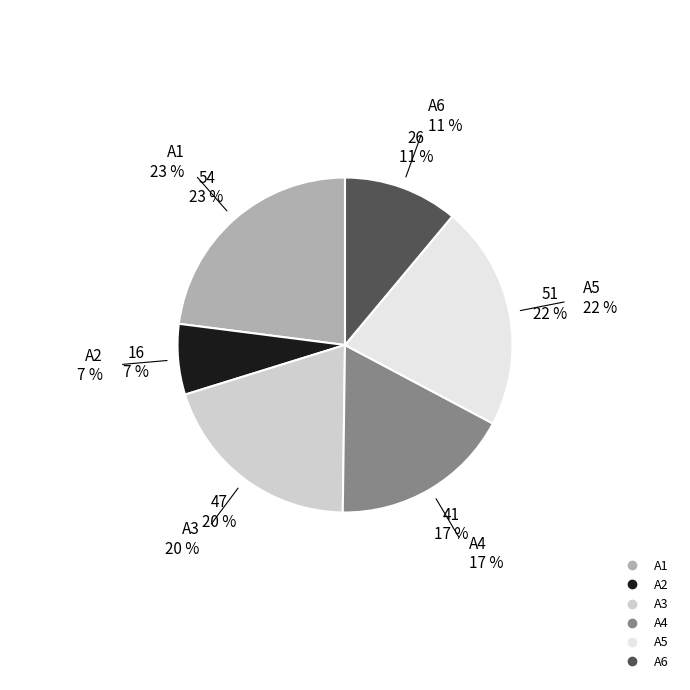

Is there any slice that represents more than half of the pie?

No